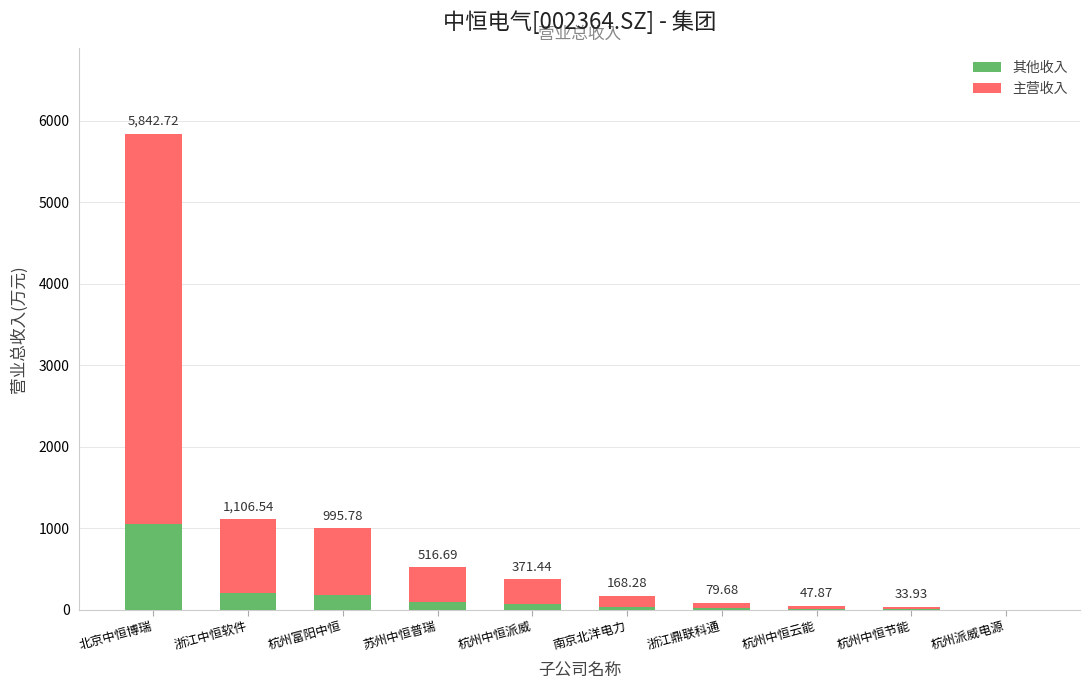

At which category is the sum across all series the highest?

北京中恒博瑞